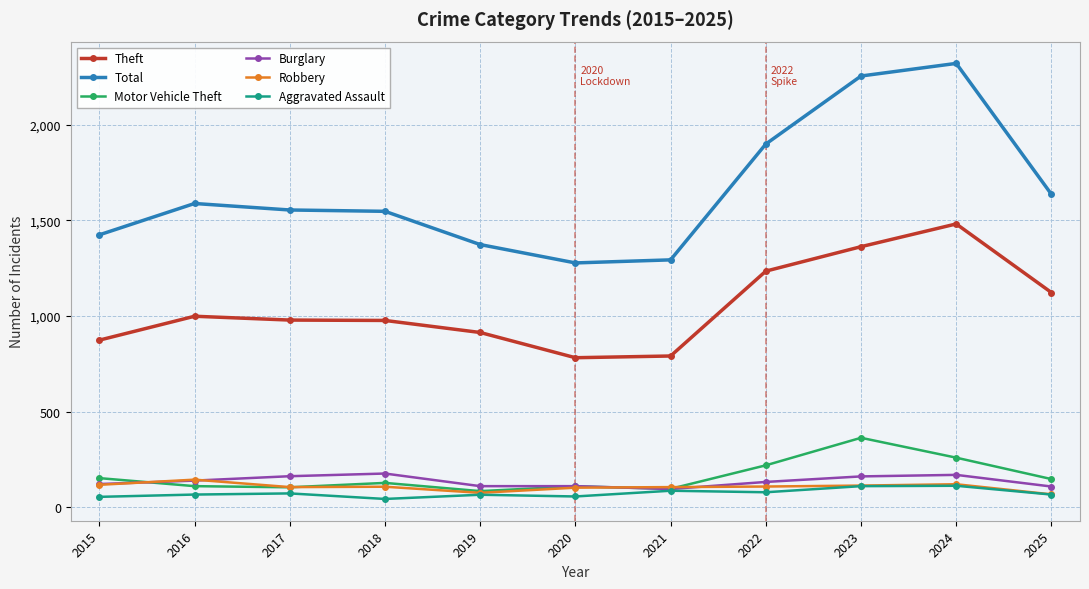

What is the highest value of the Aggravated Assault series?

112